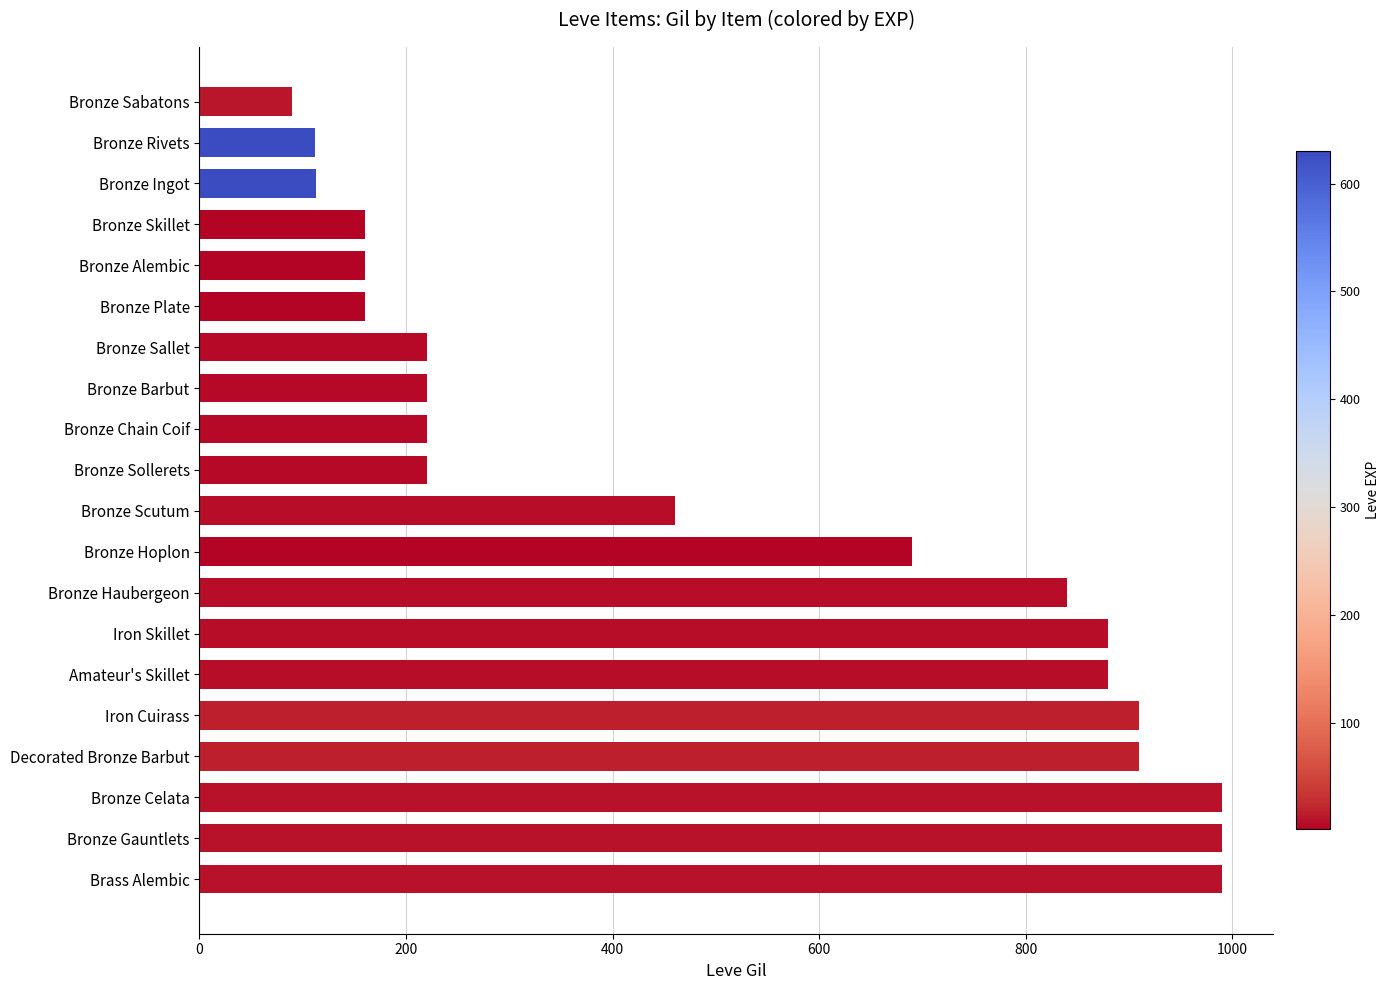

Which label corresponds to the smallest value in the chart?

Bronze Sabatons